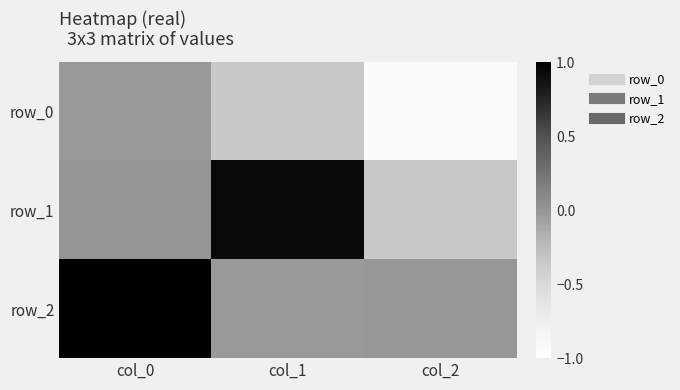

True or false: row_2 has a value of 1.4 at col_0.

False